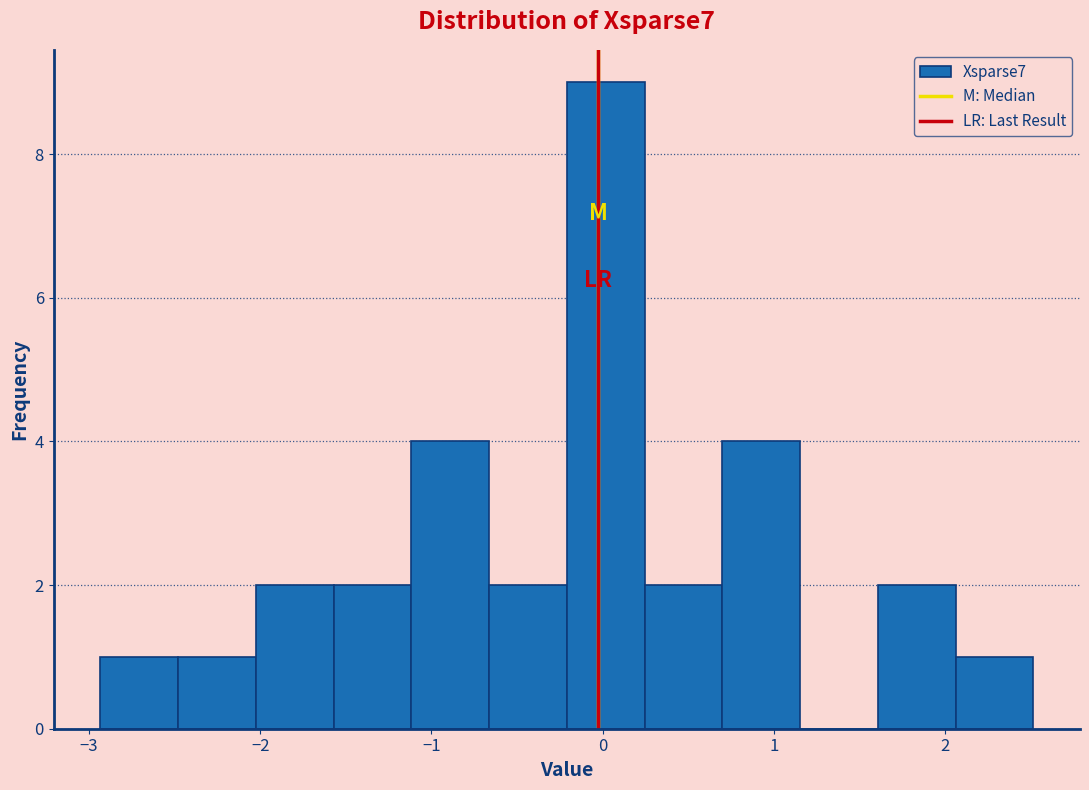

Reading left to right, transcribe this chart: for each bar, give the range it covers on the x-axis and its height. Neither the bar edges nor the heights are printed on the chart, so give them approximately, as read against the axes.

-2.9 to -2.5: 1
-2.5 to -2.0: 1
-2.0 to -1.6: 2
-1.6 to -1.1: 2
-1.1 to -0.7: 4
-0.7 to -0.2: 2
-0.2 to 0.2: 9
0.2 to 0.7: 2
0.7 to 1.2: 4
1.2 to 1.6: 0
1.6 to 2.1: 2
2.1 to 2.5: 1